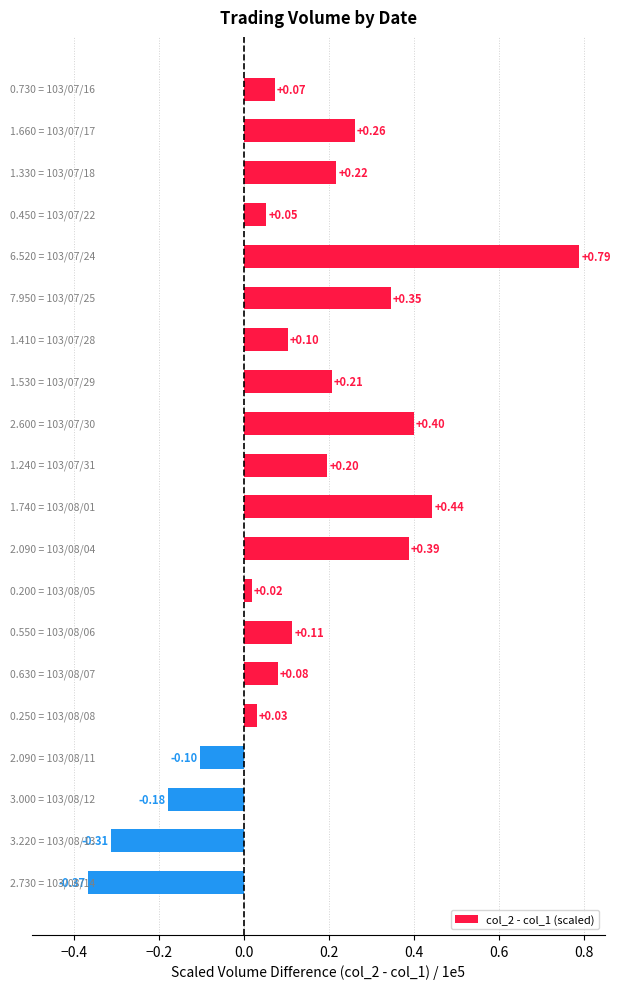

What is the difference between the maximum and minimum values?

1.2